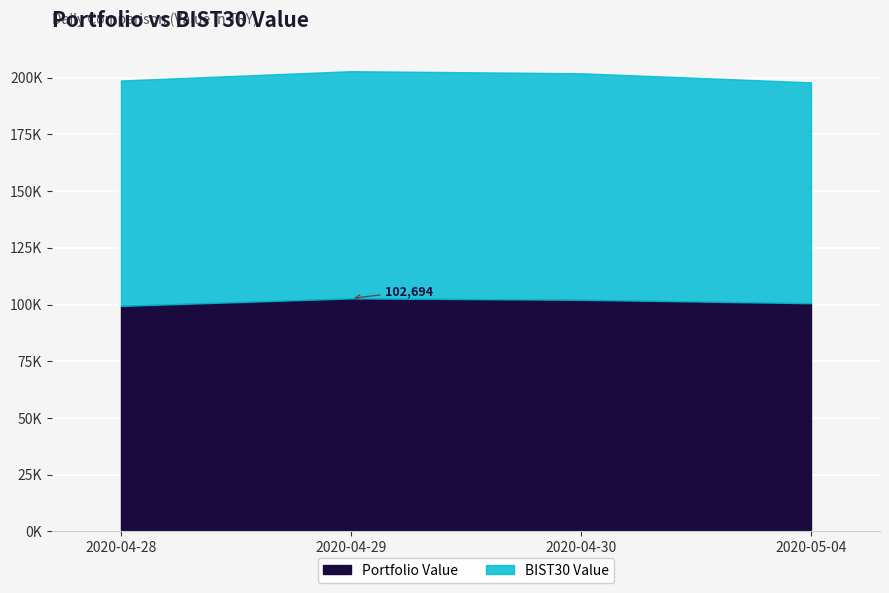

What is the sum of all Portfolio Value values?

404734.2